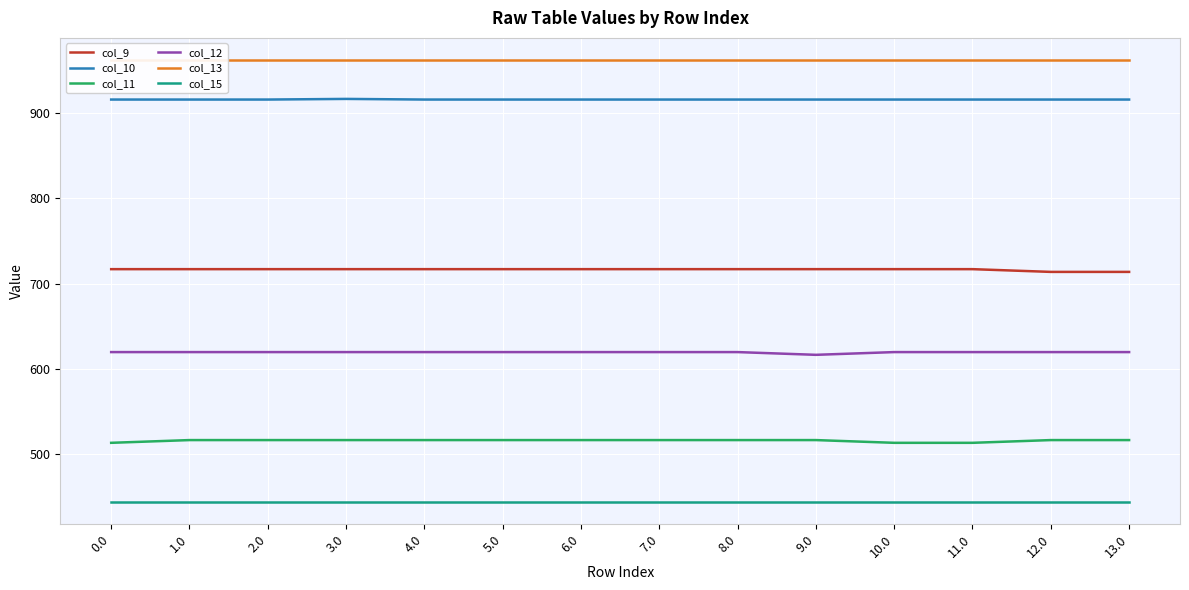

What position from the right is 10.0?

4